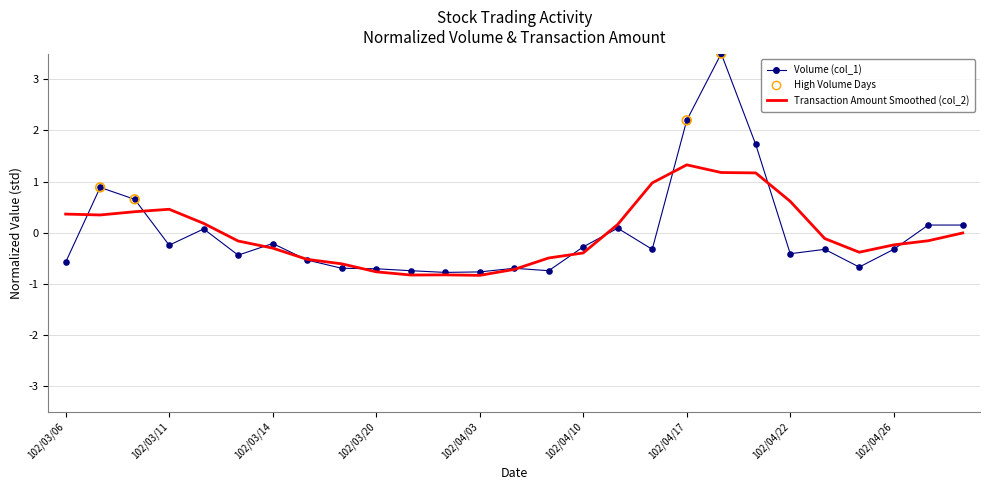

Rank the series by their maximum value, from lowest to highest.

Transaction Amount Smoothed (col_2), Volume (col_1)